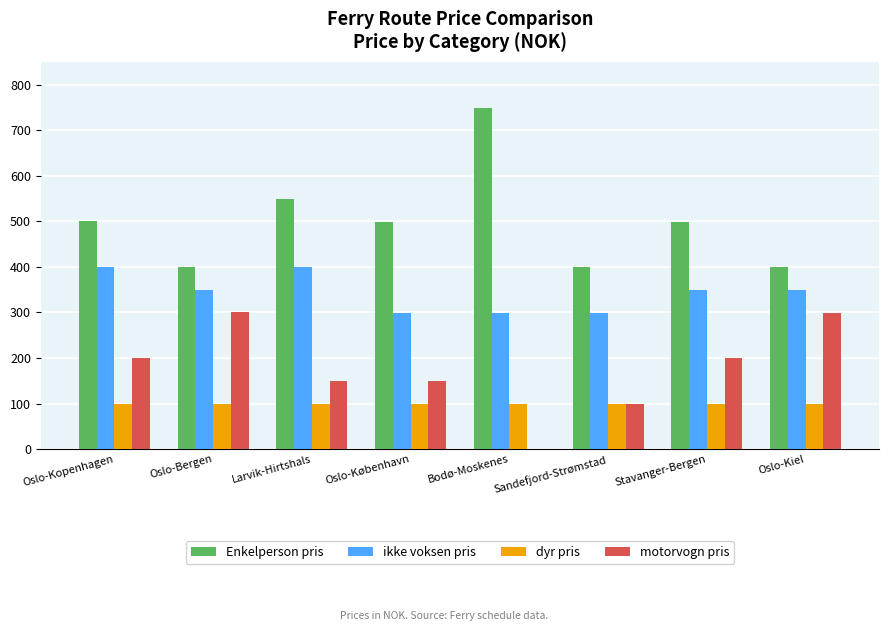

What is the maximum value shown in the chart?

749